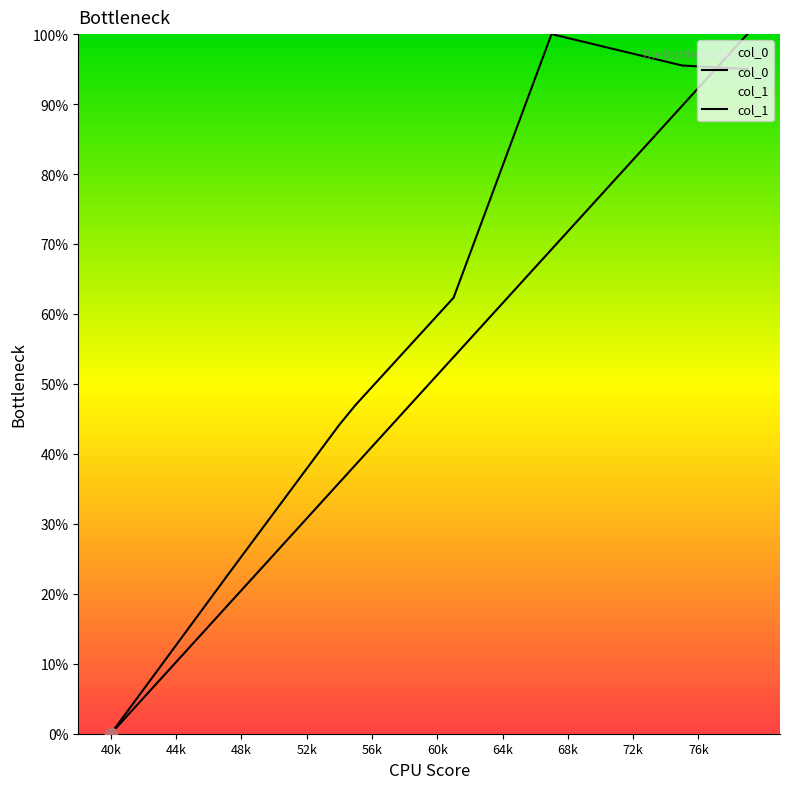

Which series has the largest total across all categories?

col_1